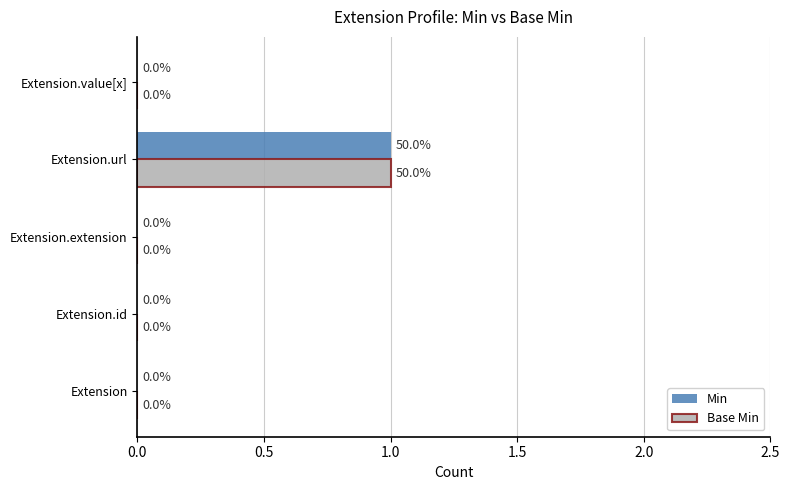

At which label does Base Min reach its peak?

Extension.url